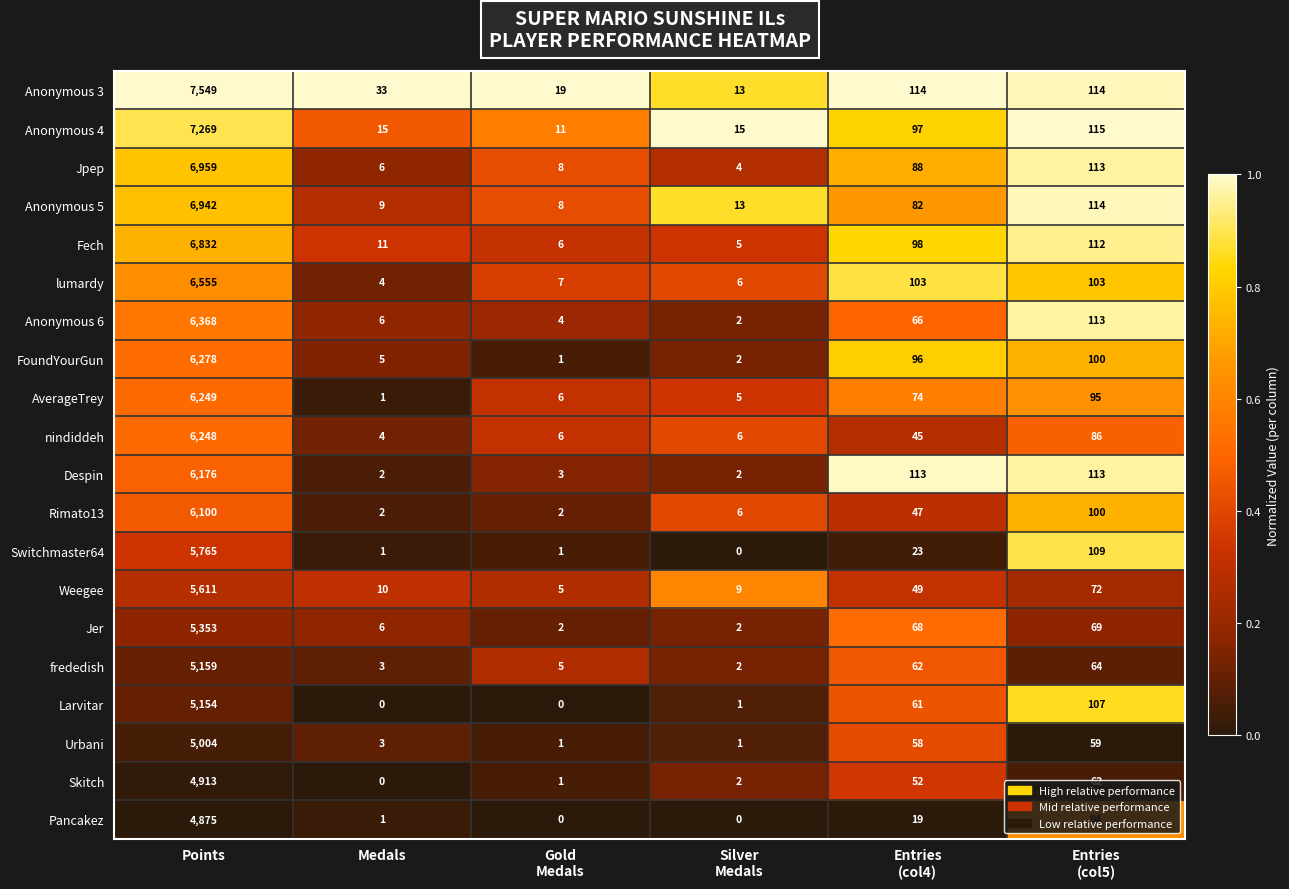

Which series has the widest spread of values?

Anonymous 3